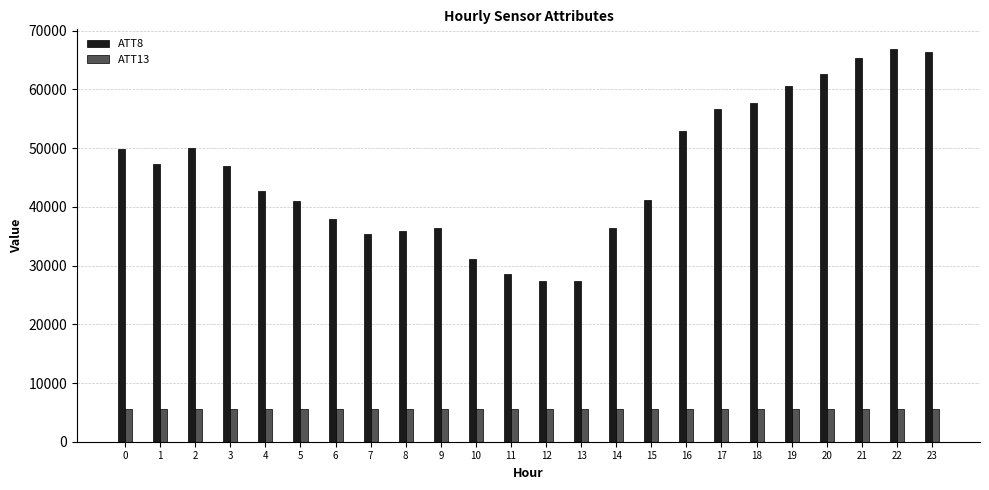

How many groups of bars are there?

24